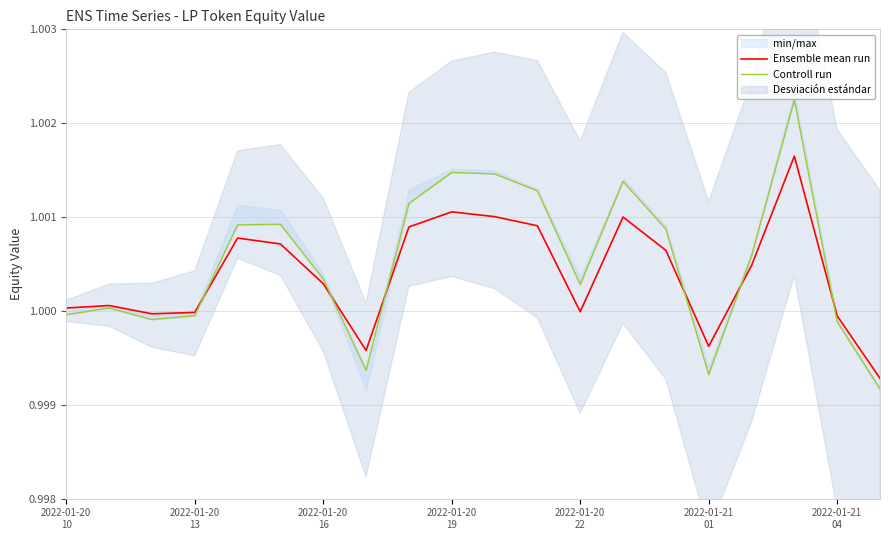

How many lines are shown in the chart?

2